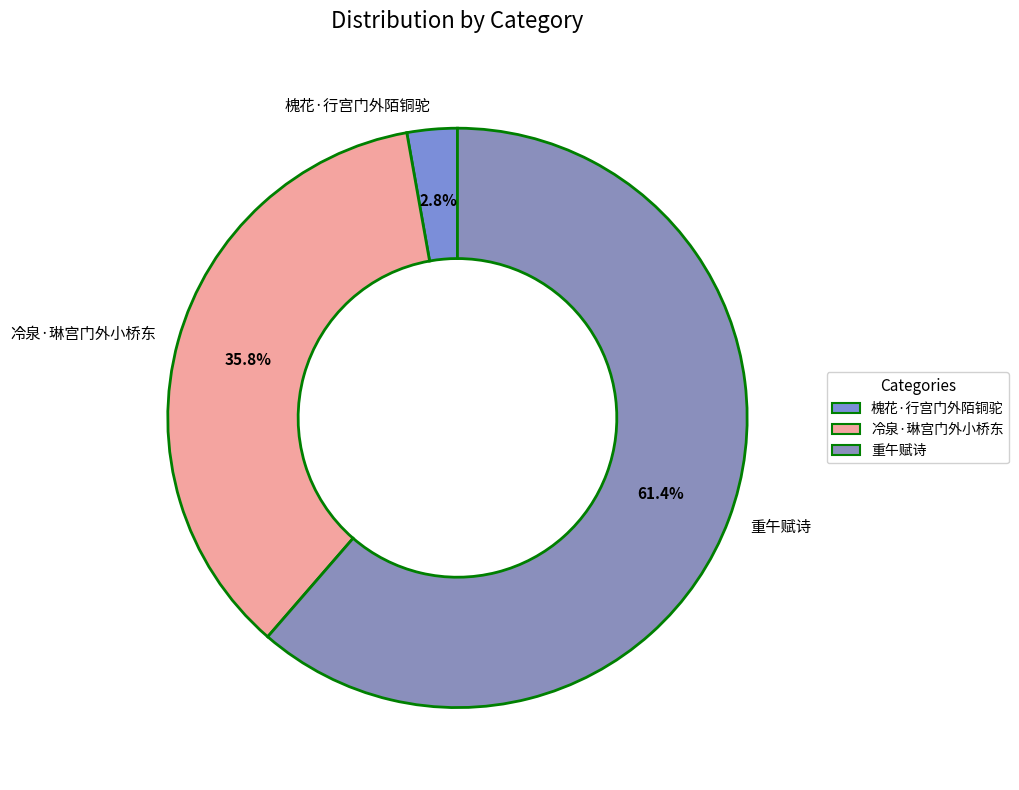

To the nearest percent, what is the difference between the largest and smallest slice percentages?

59%